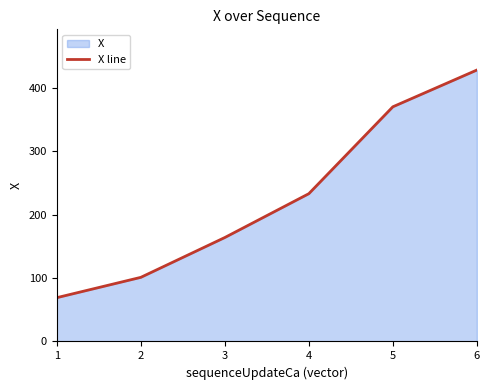

What is the sum of all values?

1366.5